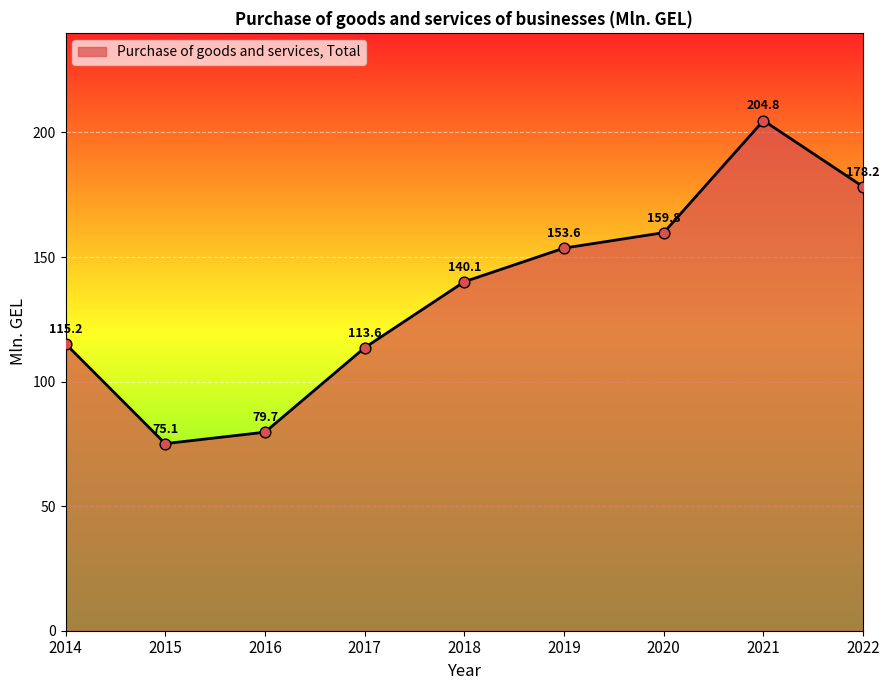

What is the change in value from 2014 to 2017?

-1.6